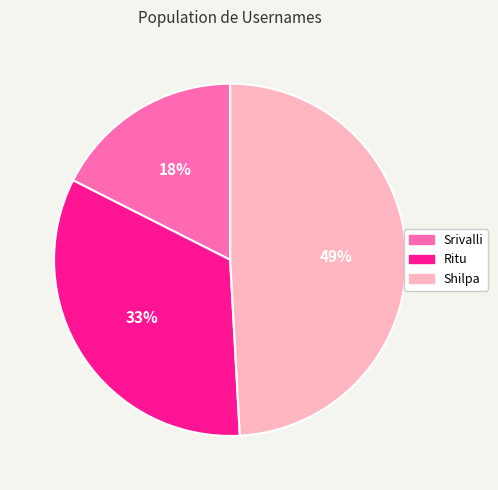

Count the number of slices in the pie.

3